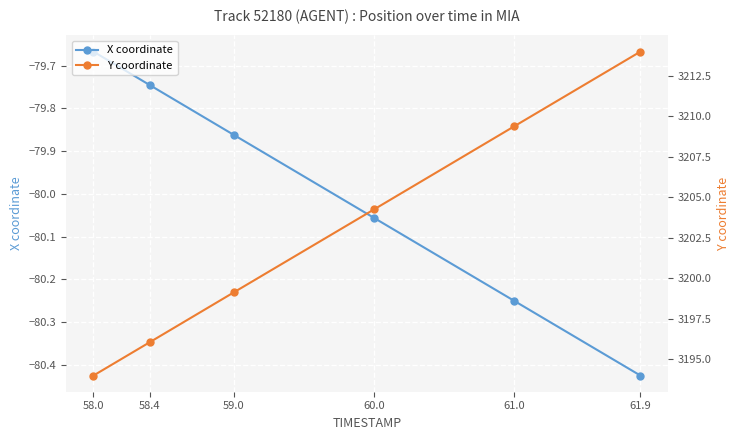

What is the spread (max minus min) of values at 58.4?

3275.8